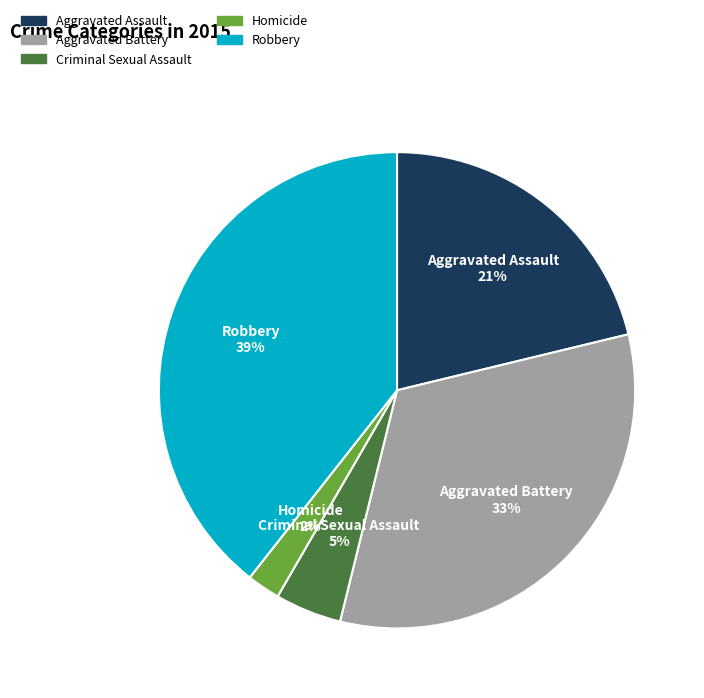

To the nearest percent, what is the difference between the largest and smallest slice percentages?

37%